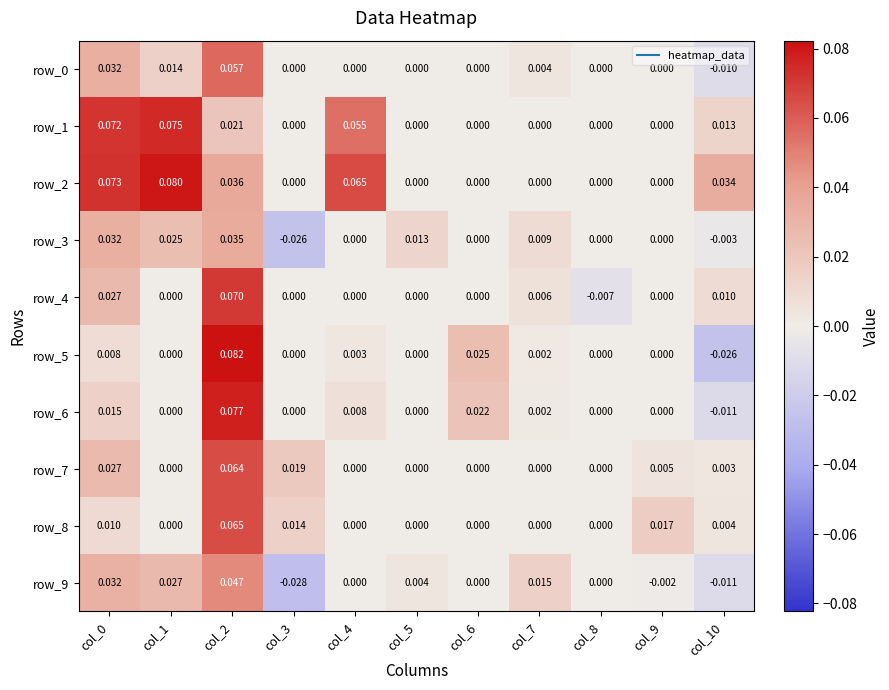

Is the value of row_9 at col_9 greater than the value of row_8 at col_4?

No